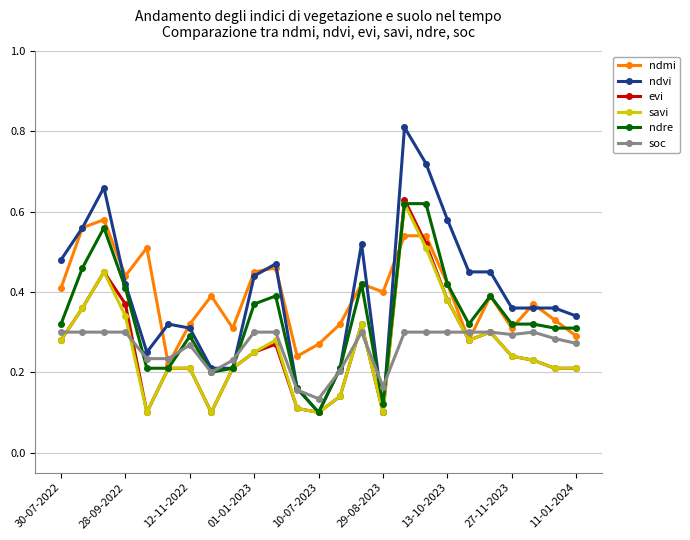

True or false: soc has more than 2 interior local peaks.

True